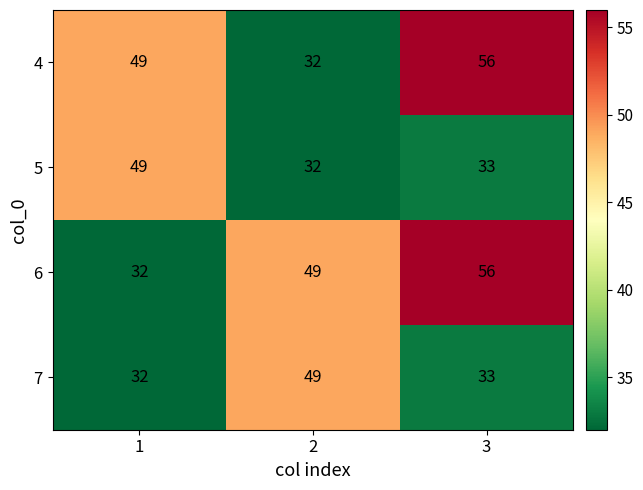

What is the smallest value displayed?

32